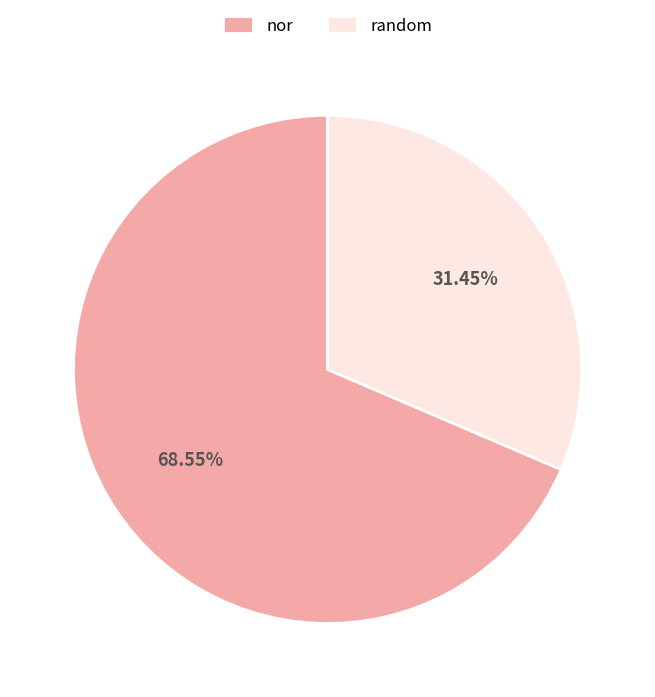

Is the sum of random and nor greater than half?

Yes